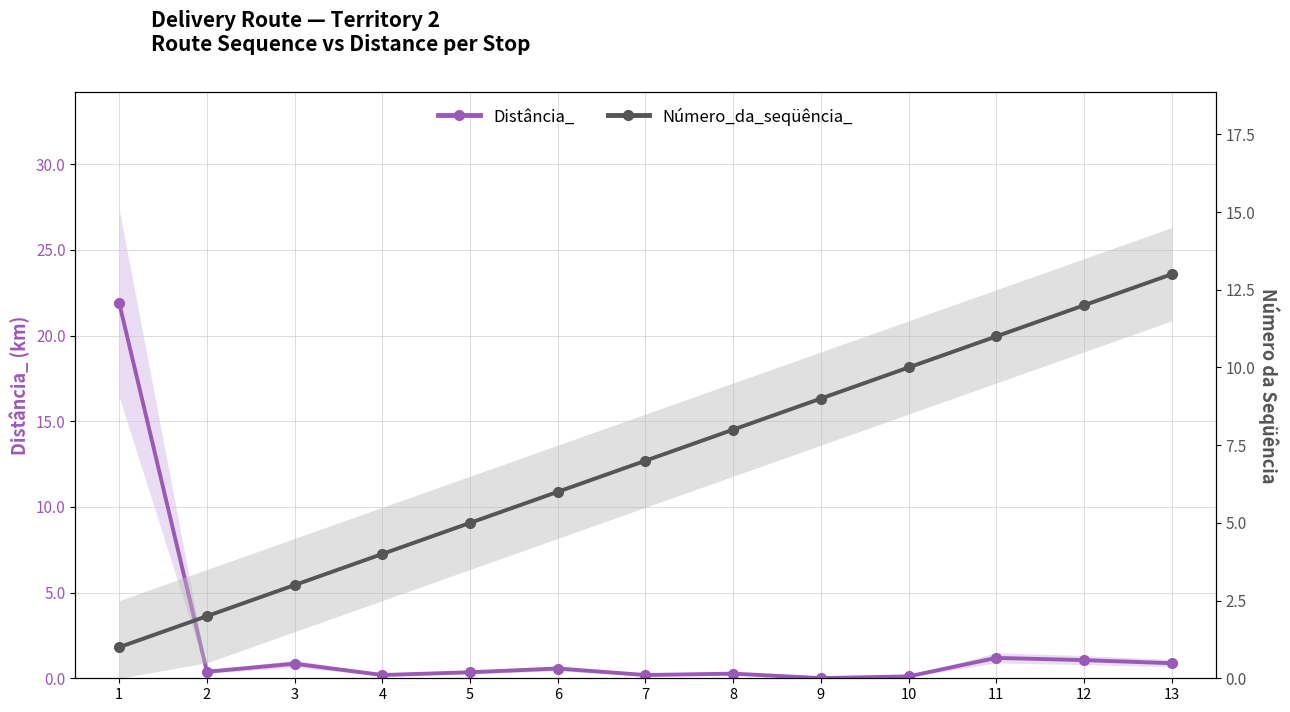

Where is the first local minimum for Distância_?

2